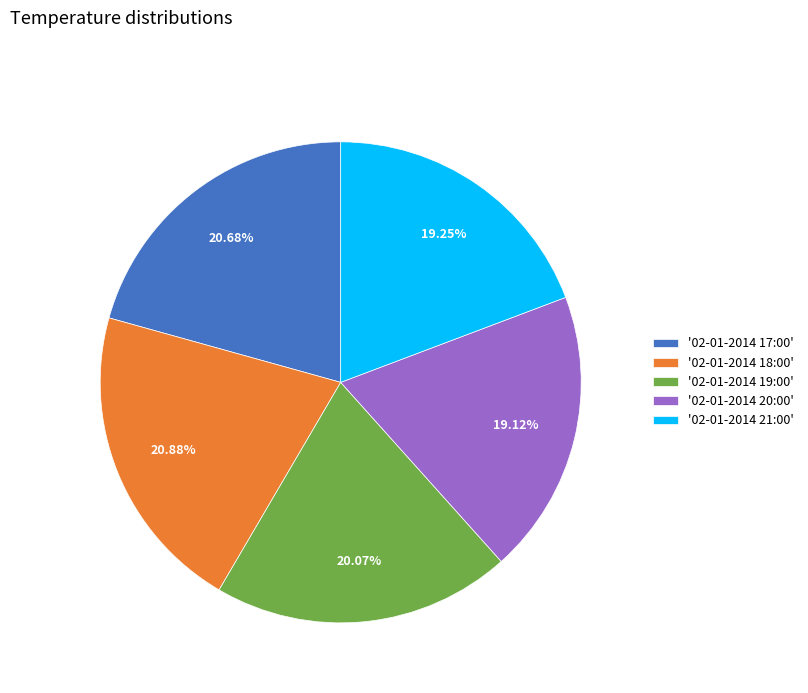

Count the number of slices in the pie.

5